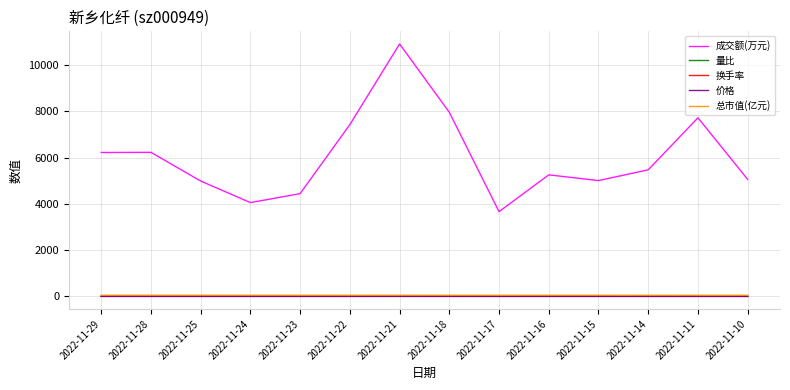

Between 2022-11-28 and 2022-11-24, which series saw the biggest shift?

成交额(万元)